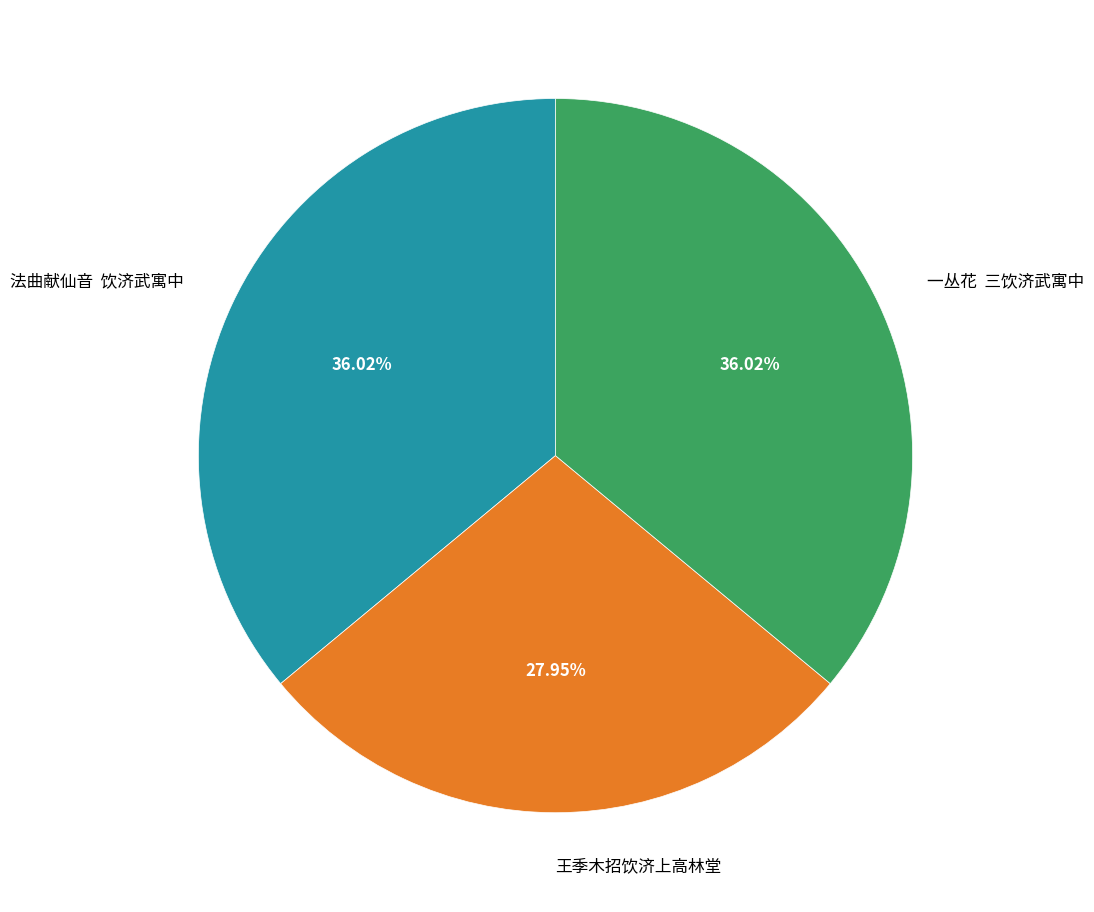

Which category has the smallest portion of the pie?

王季木招饮济上高林堂